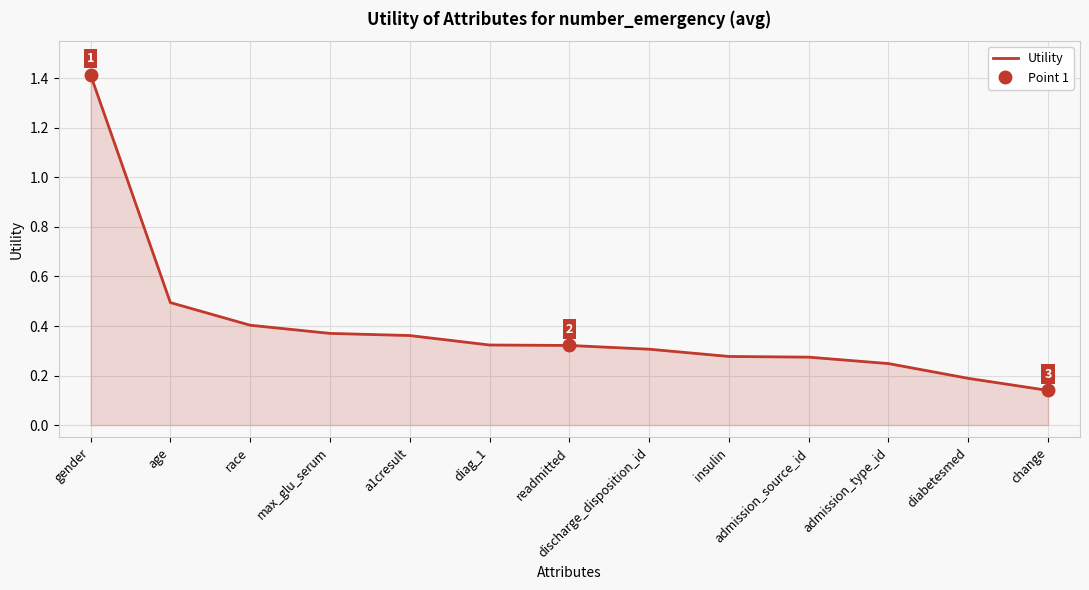

Which category has the lowest value across all series?

change